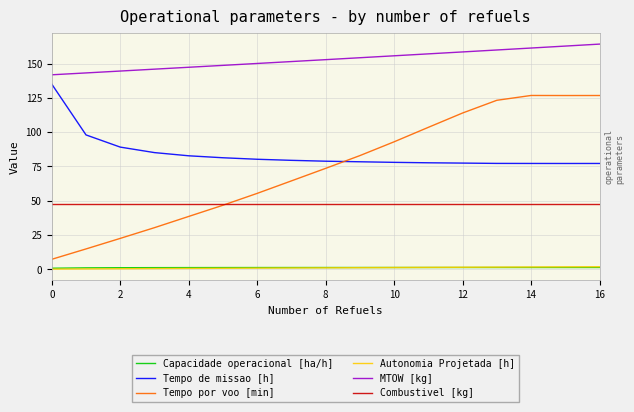

Which series has the widest spread of values?

Tempo por voo [min]